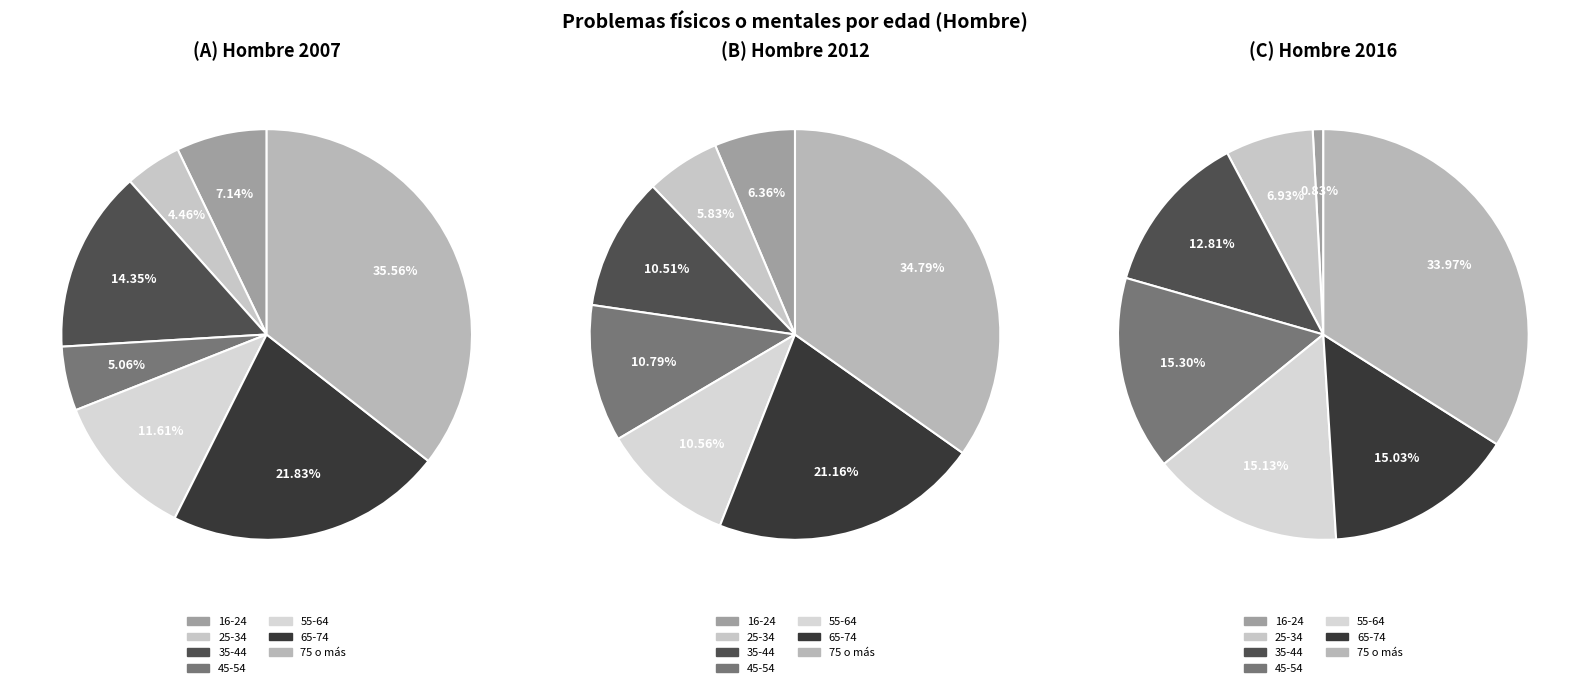

Count the number of slices in the pie.

7